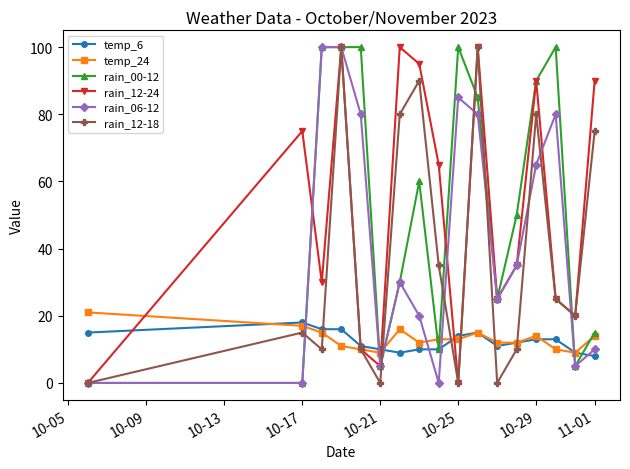

True or false: temp_24 has more than 2 interior local peaks.

True